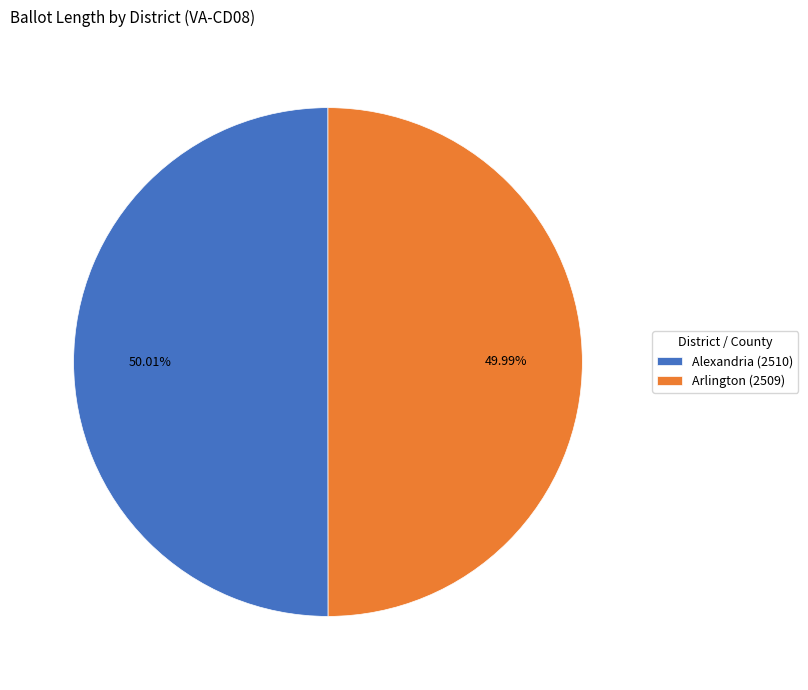

Is there a majority slice in this chart?

Yes